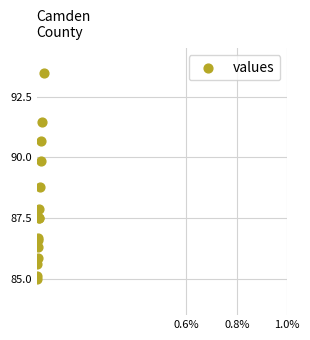

What Y value in the scatter plot is closest to 89?

88.8